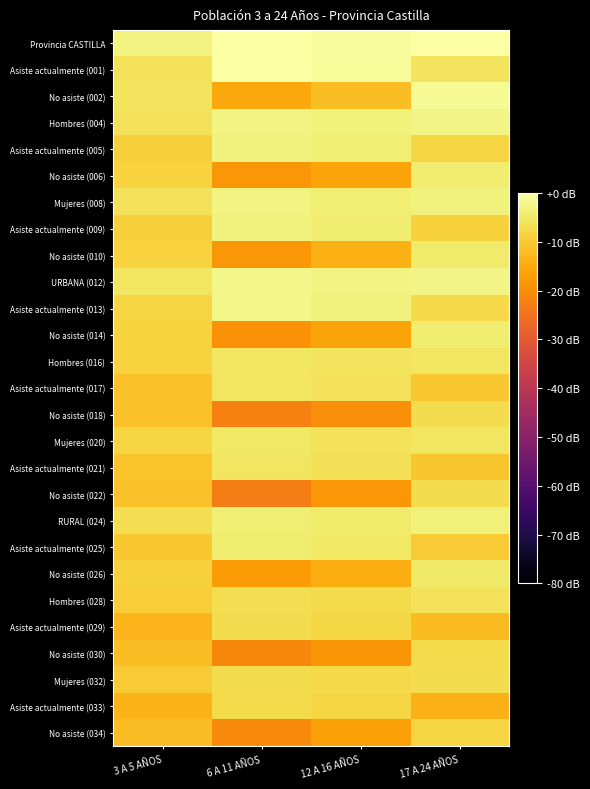

How many series are shown in this chart?

27